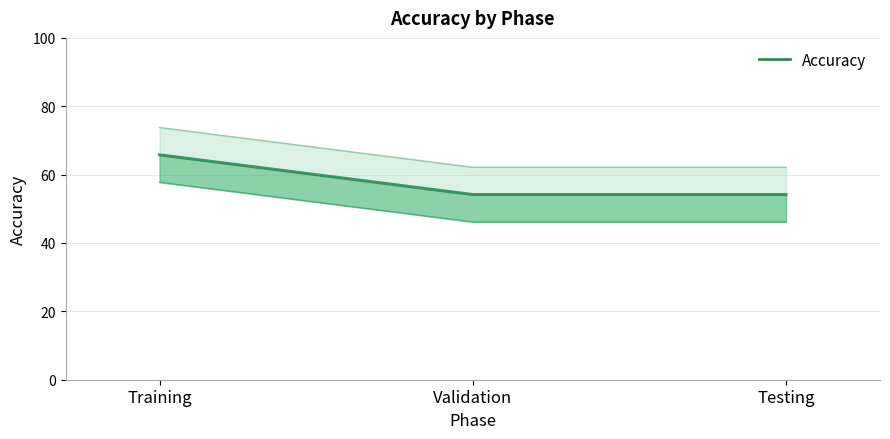

Does the chart display data point markers on the line(s)?

No